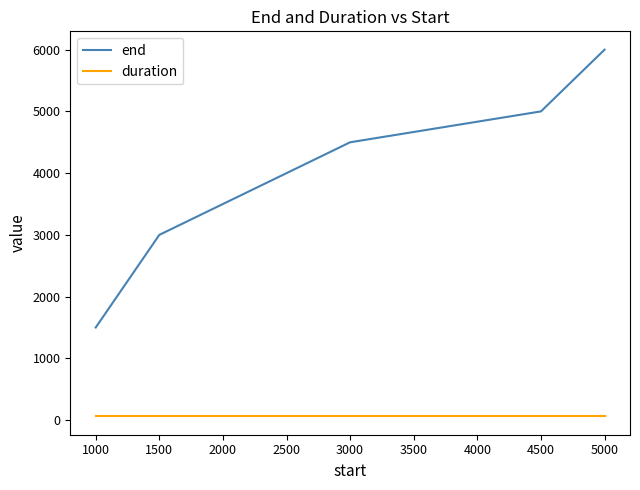

Count the end values in the range 3000 to 5000.

3